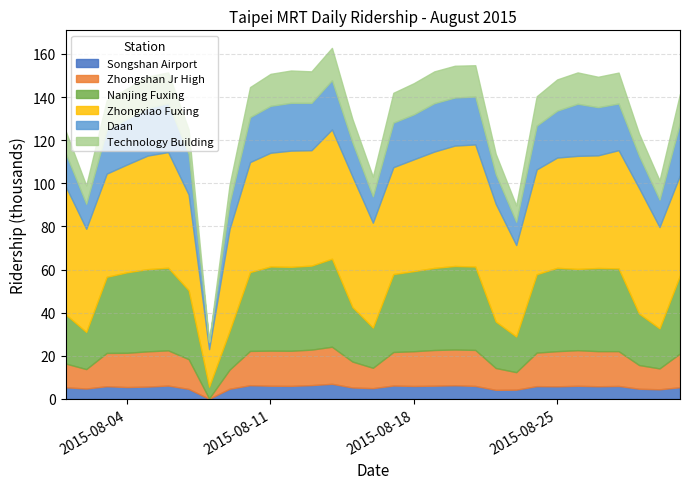

At which label does Songshan Airport first exceed 5?

2015/8/1